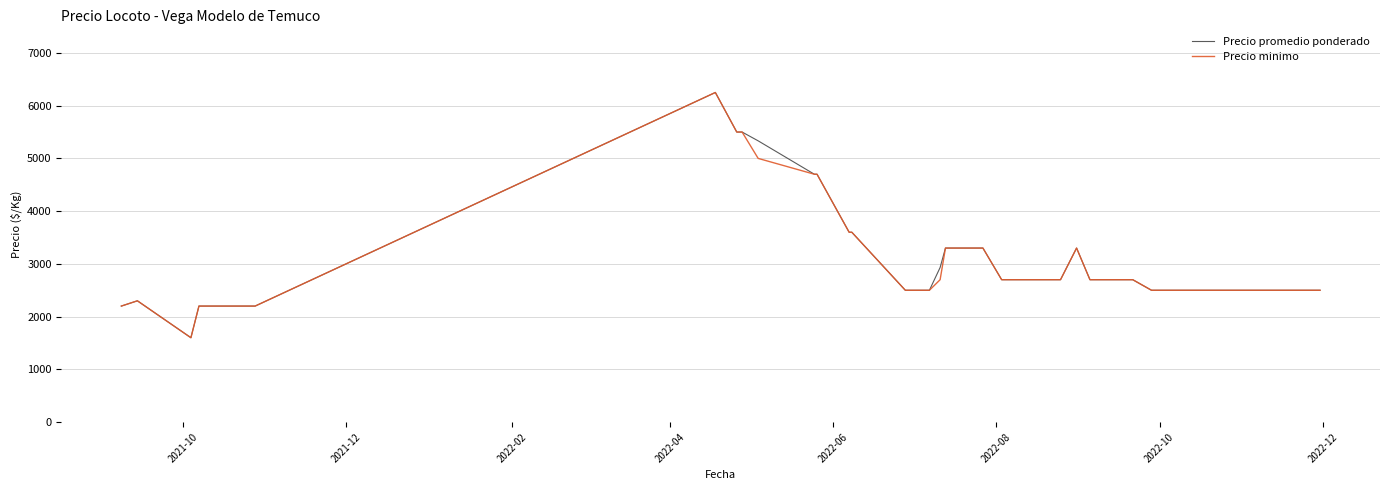

True or false: Precio promedio ponderado has more than 0 interior local peaks.

True